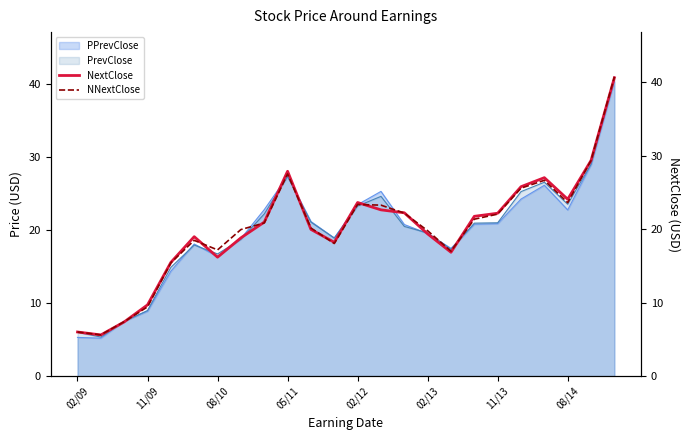

What is the maximum value for PrevClose?

41.0